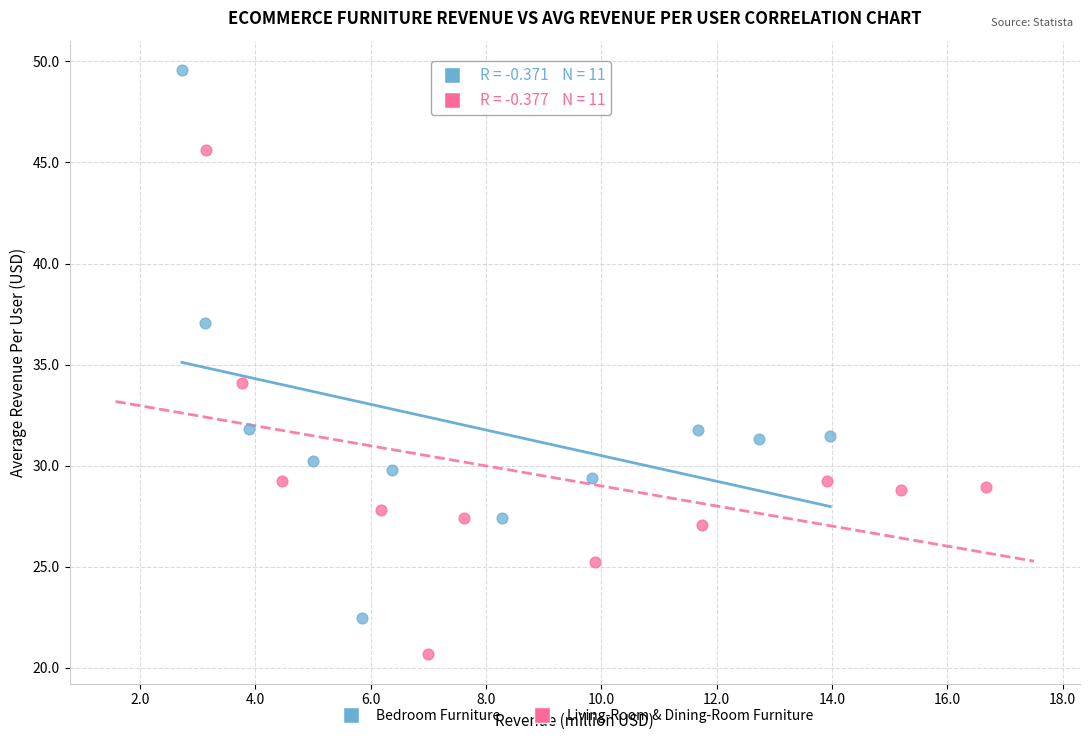

Which series has the widest spread of Y values?

Bedroom Furniture